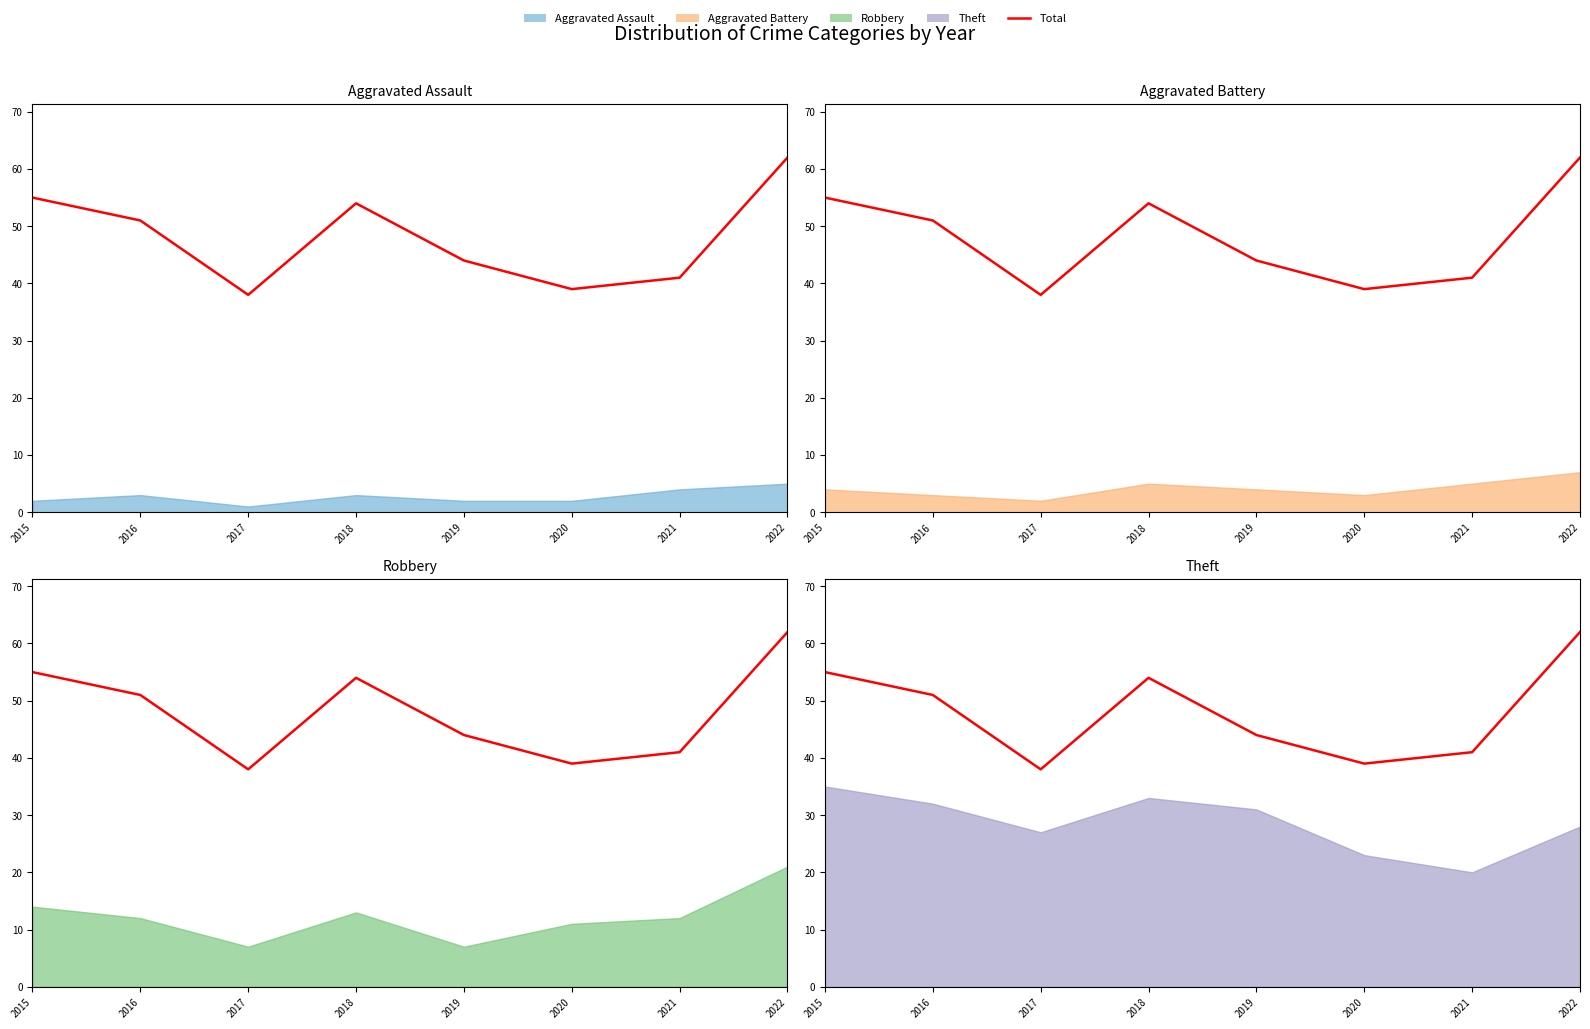

What is the sum of all values?

384